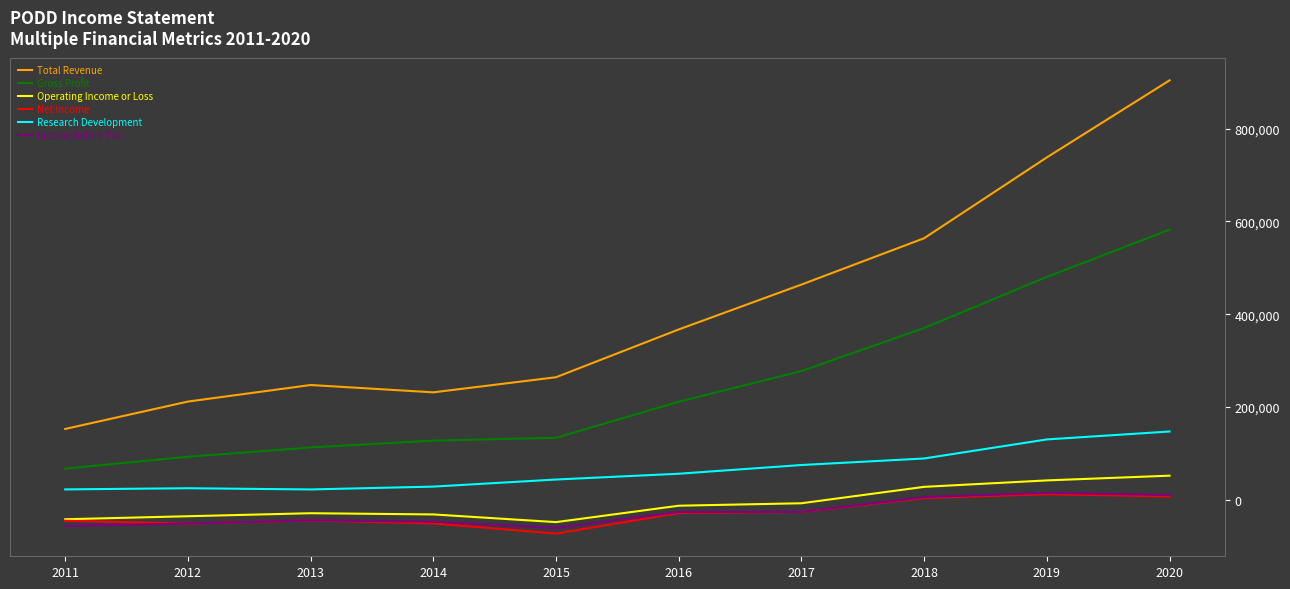

Which series changed the most between 2012 and 2016?

Total Revenue